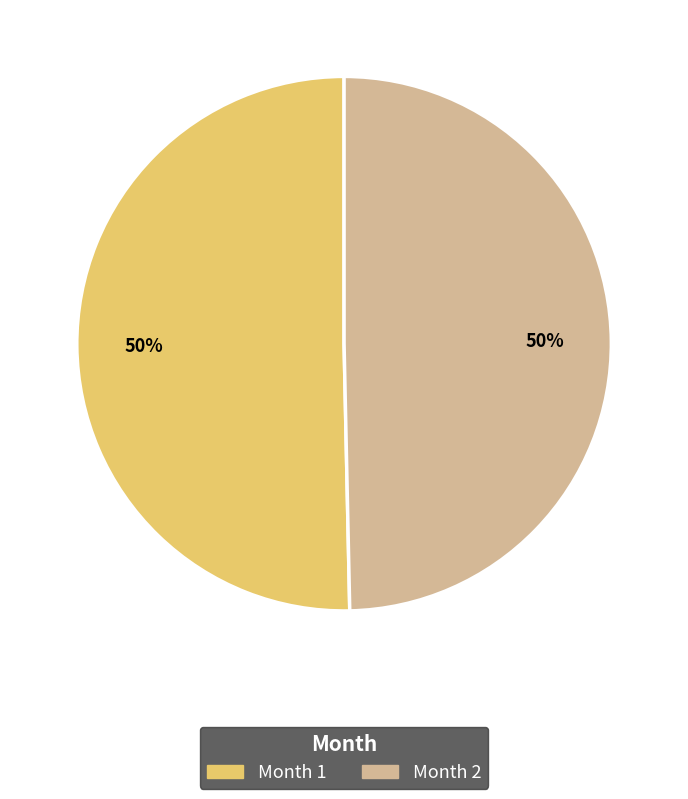

To the nearest percent, what is the average slice percentage?

50%